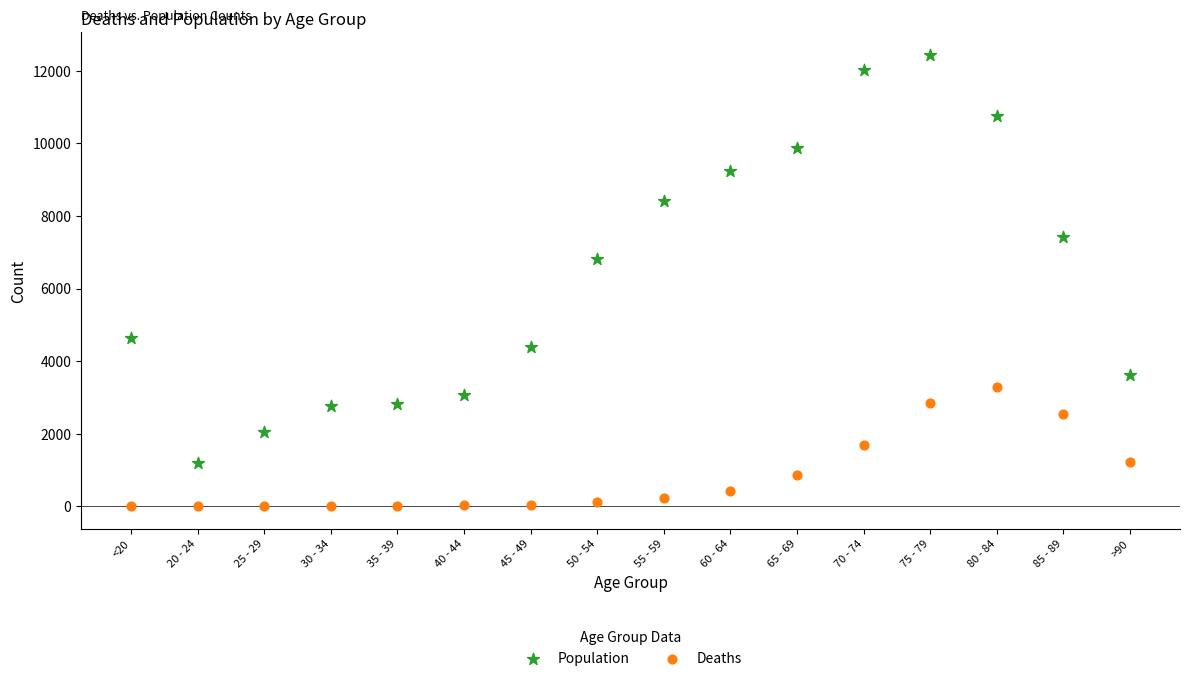

Across all data points, what is the range of Y values (max minus min)?

12431